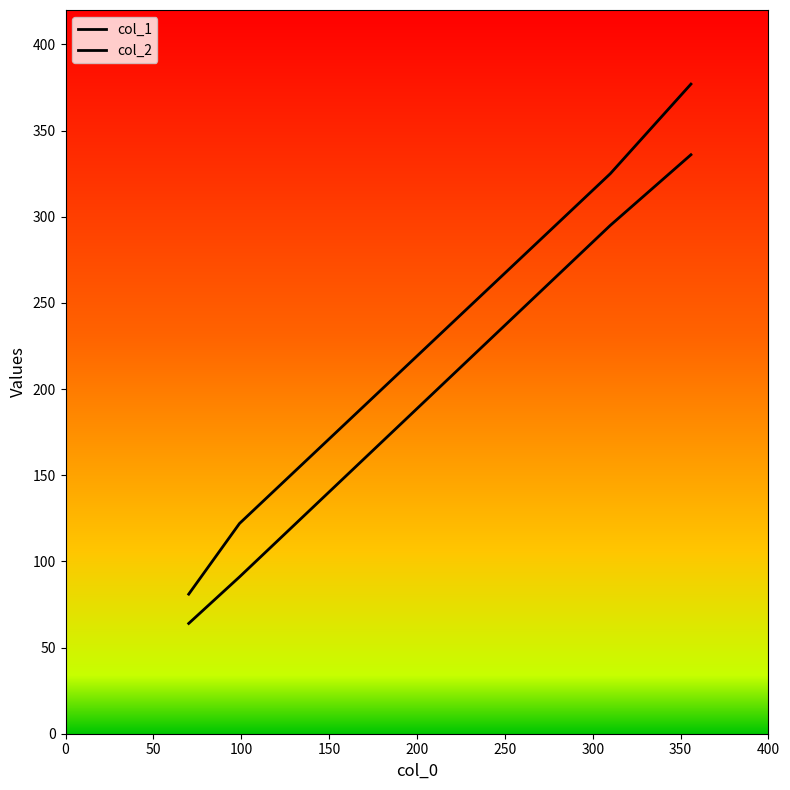

How many distinct data groups are displayed?

2